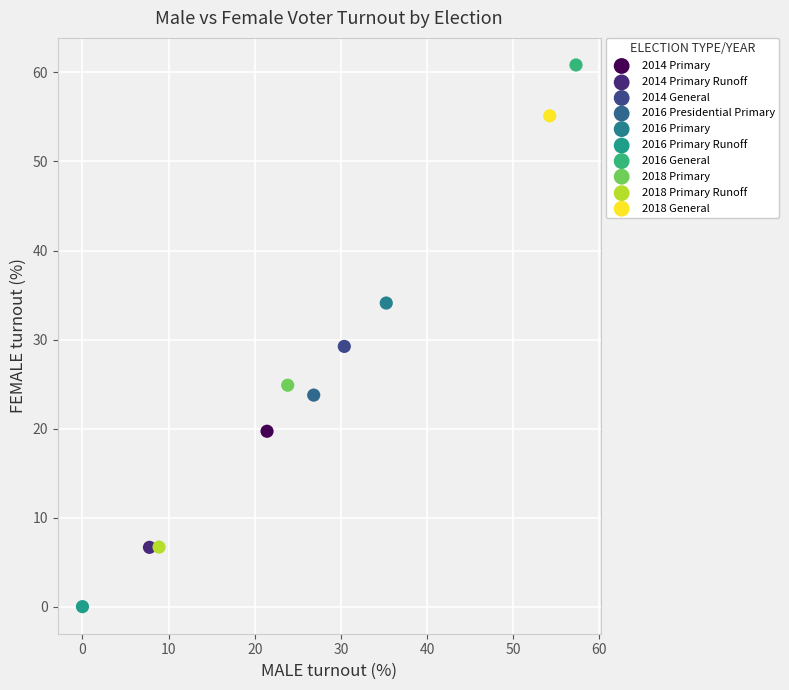

What are all the series names shown in the legend?

2014 Primary, 2014 Primary Runoff, 2014 General, 2016 Presidential Primary, 2016 Primary, 2016 Primary Runoff, 2016 General, 2018 Primary, 2018 Primary Runoff, 2018 General